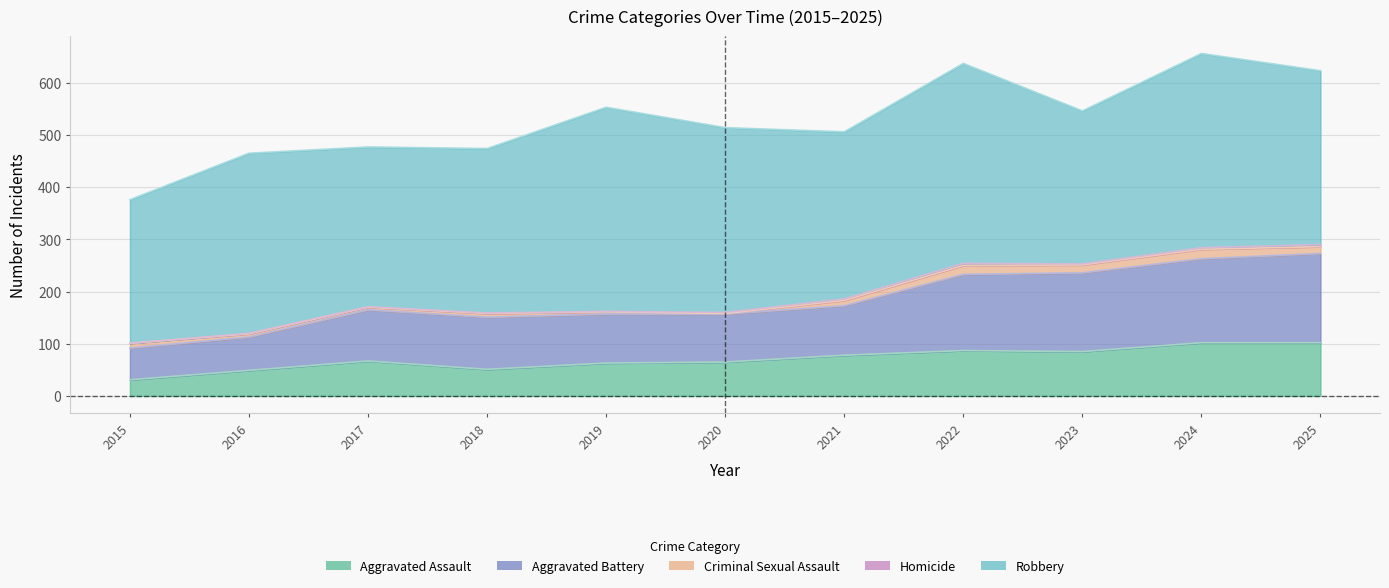

What is the greatest value displayed?

391